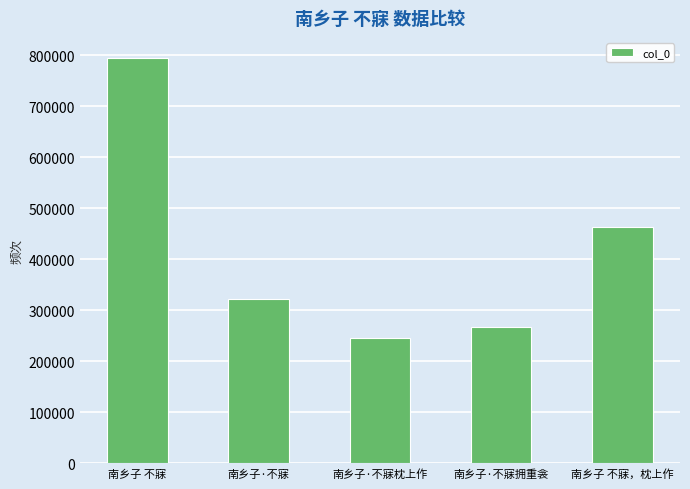

What position from the right is 南乡子 不寐?

5